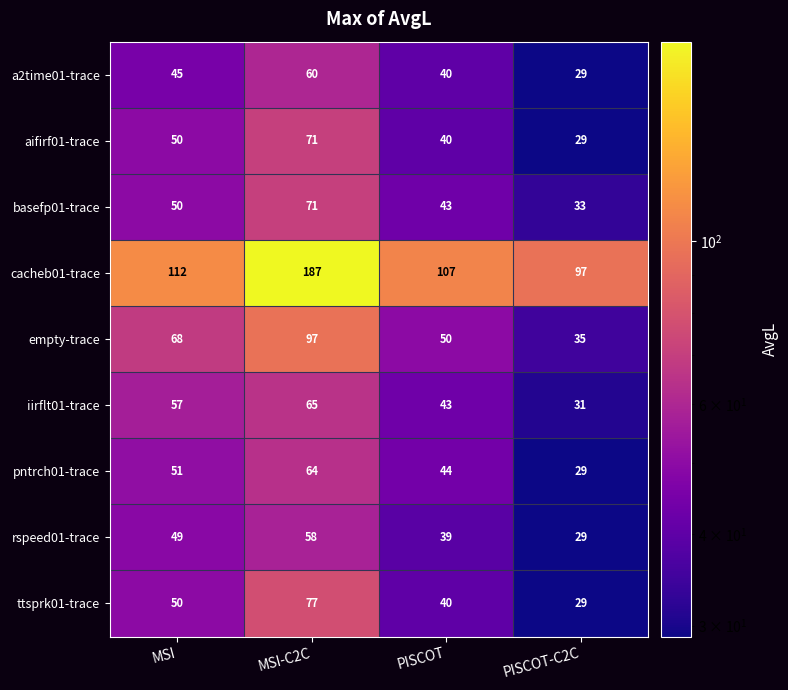

Between MSI and PISCOT-C2C, which series saw the biggest shift?

empty-trace